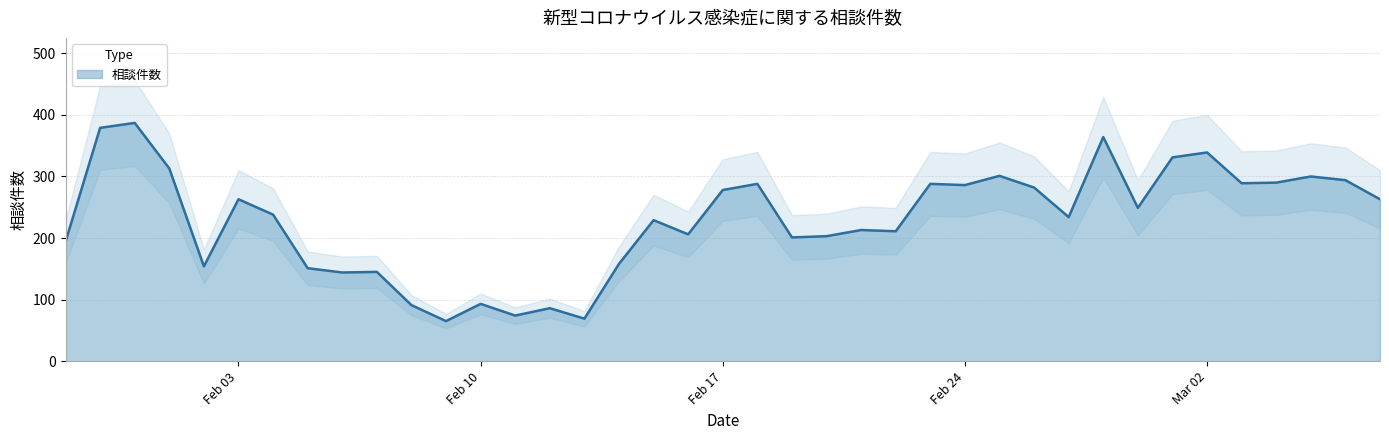

Is it true that the value at 2020-02-06 is 144?

True